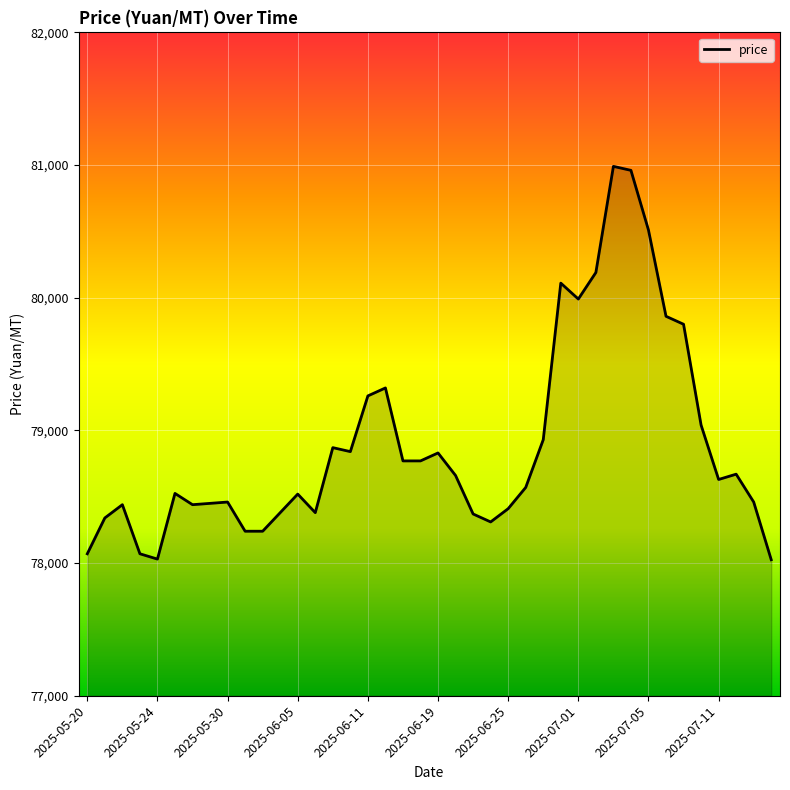

What is the maximum value shown in the chart?

80990